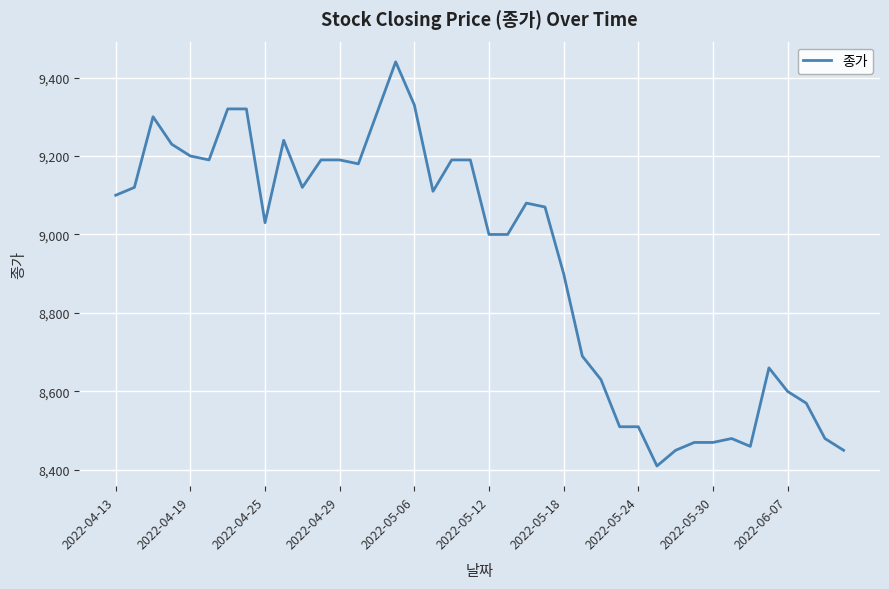

What is the maximum value shown in the chart?

9440